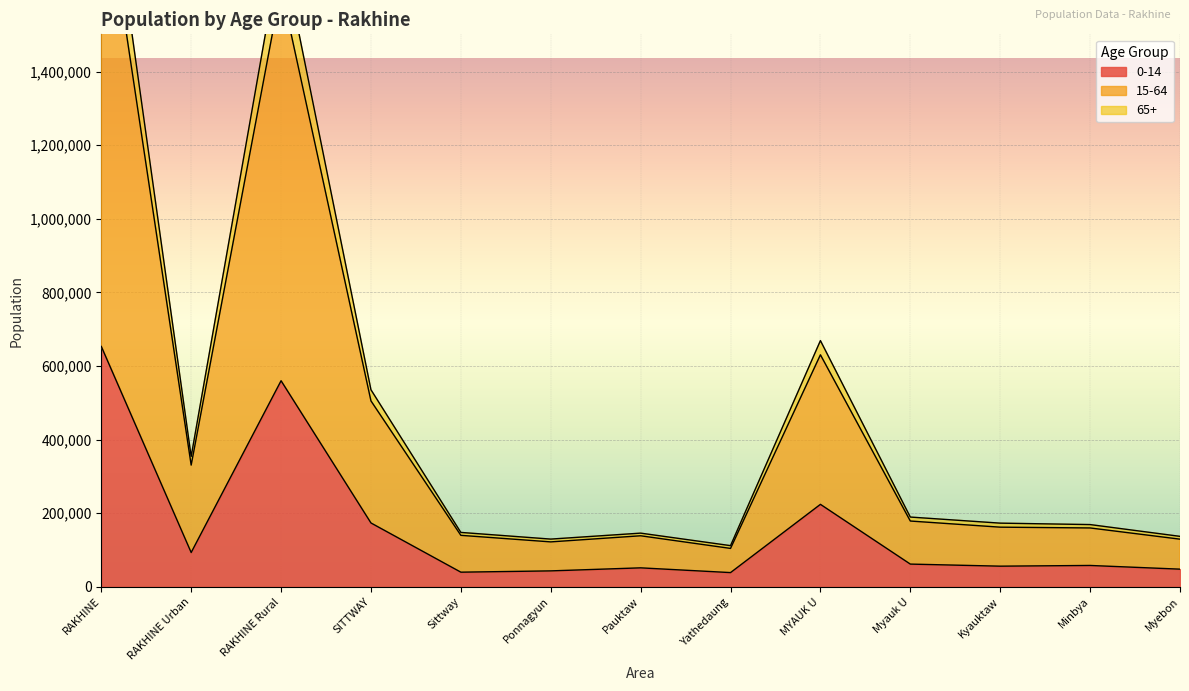

At which label is 0-14 closest to 346031?

MYAUK U